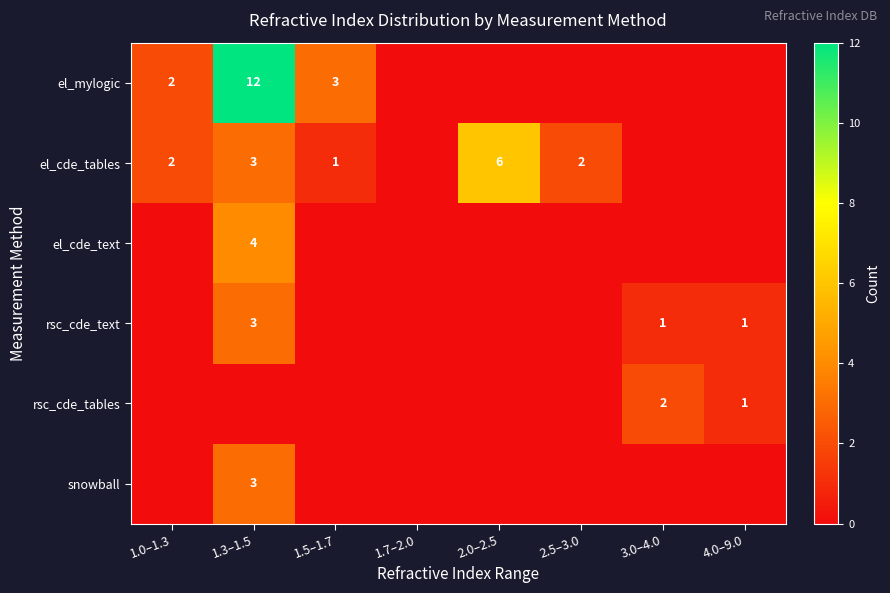

Is it true that el_cde_tables equals 1 at 1.3–1.5?

False